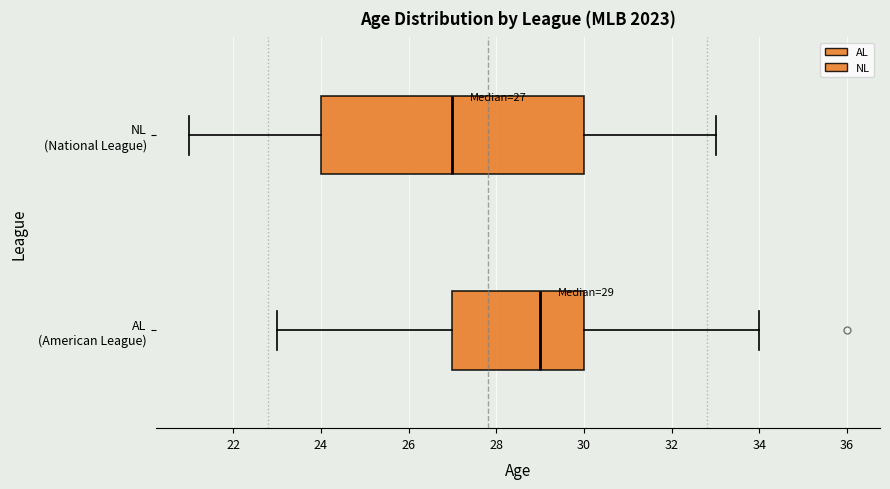

Comparing the boxes themselves (not the whiskers), which one is the widest?

NL (National League)